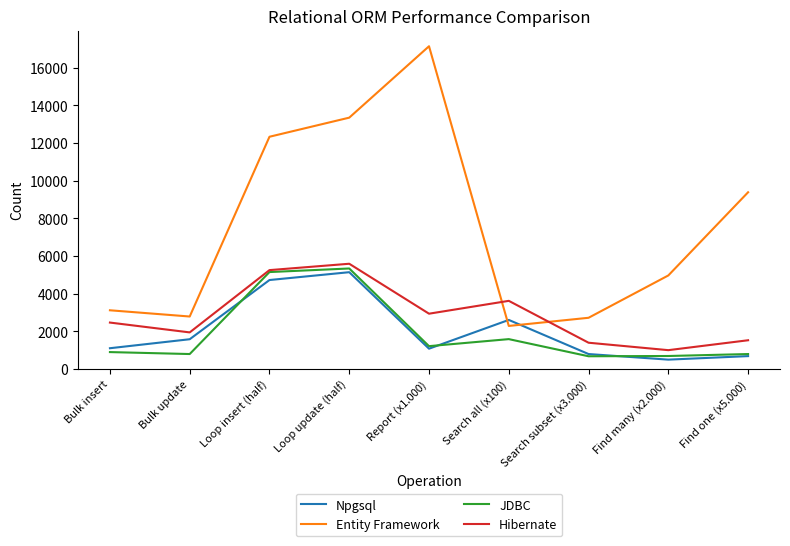

At how many categories does at least one series exceed 11837?

3